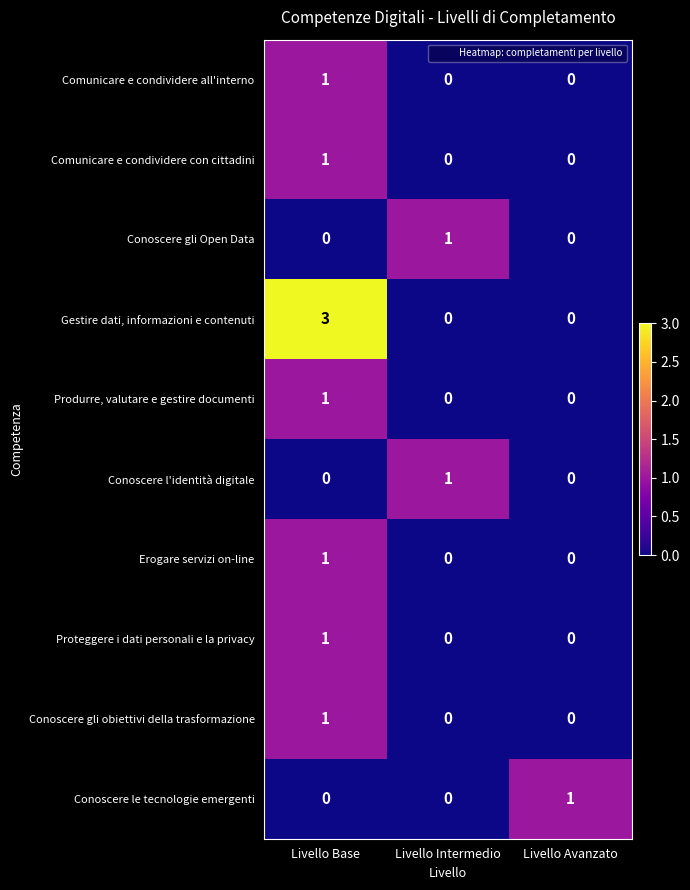

How many Produrre, valutare e gestire documenti values are between 0 and 1?

3